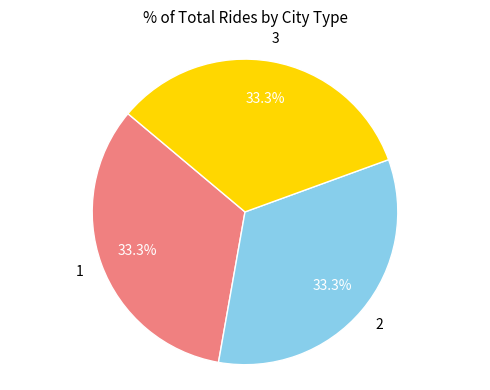

How much of the chart is everything except 3?

66.7%